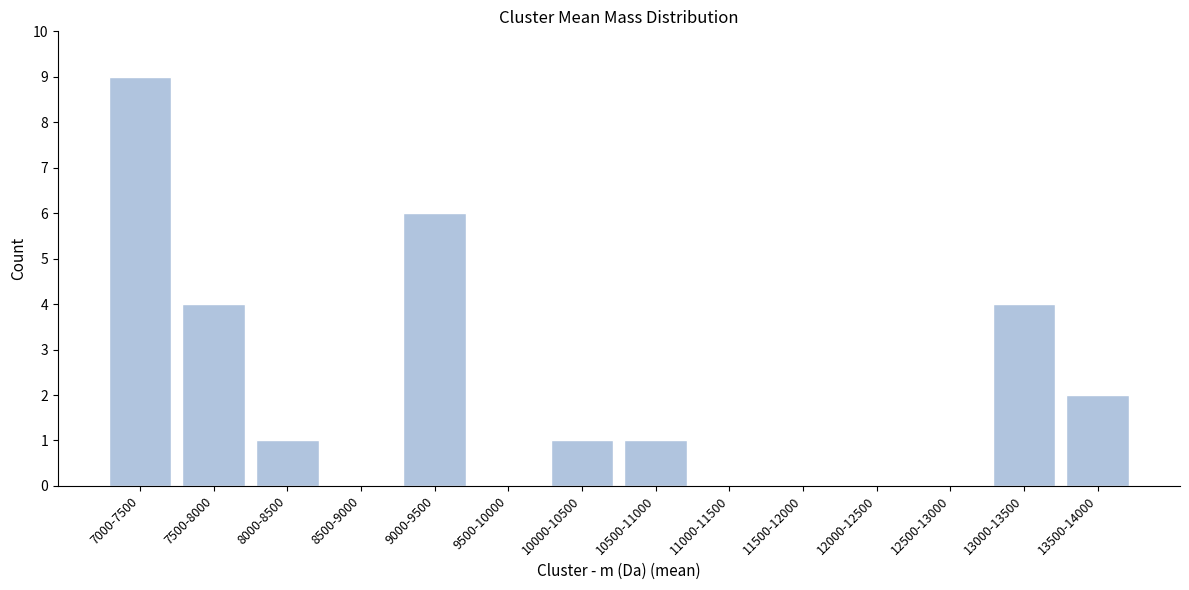

Reading right to left, list all the values displayed in this chart.

13500-14000=2	13000-13500=4	12500-13000=0	12000-12500=0	11500-12000=0	11000-11500=0	10500-11000=1	10000-10500=1	9500-10000=0	9000-9500=6	8500-9000=0	8000-8500=1	7500-8000=4	7000-7500=9